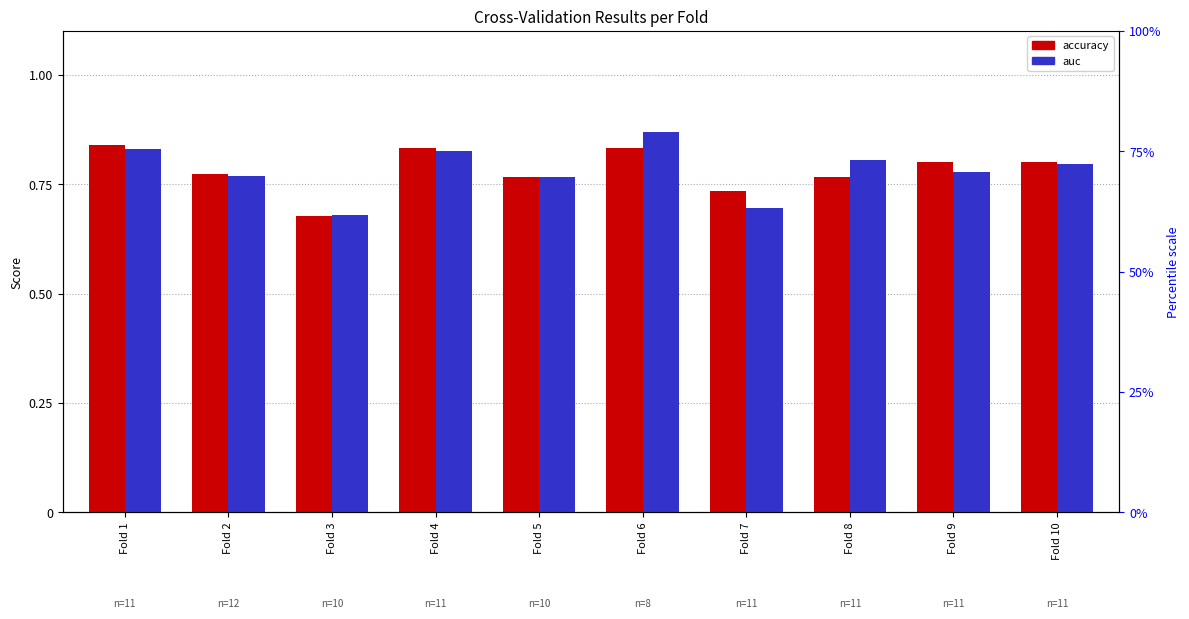

How many bars are there in each group?

2